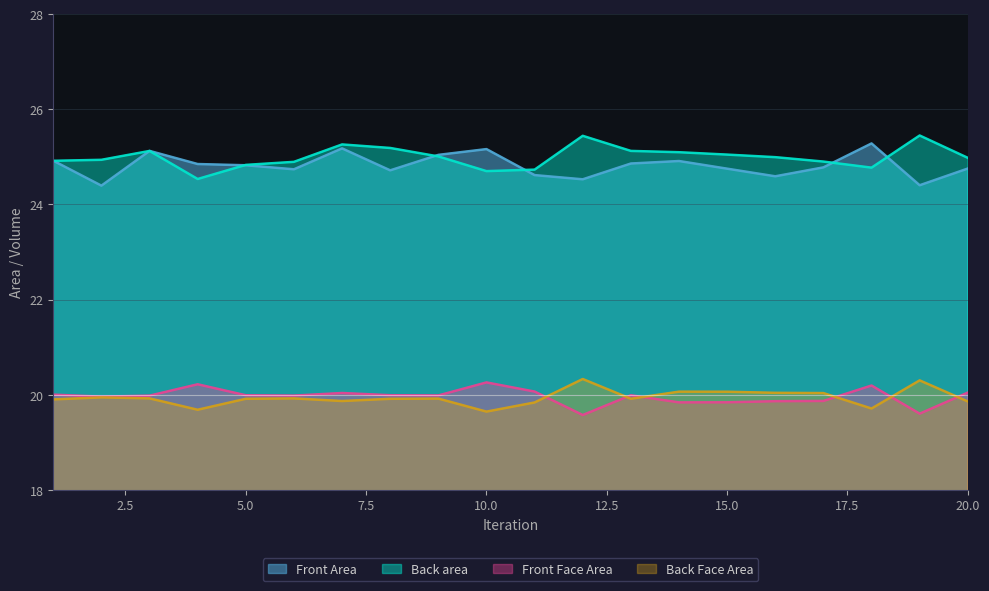

Which series has the widest spread of values?

Back area